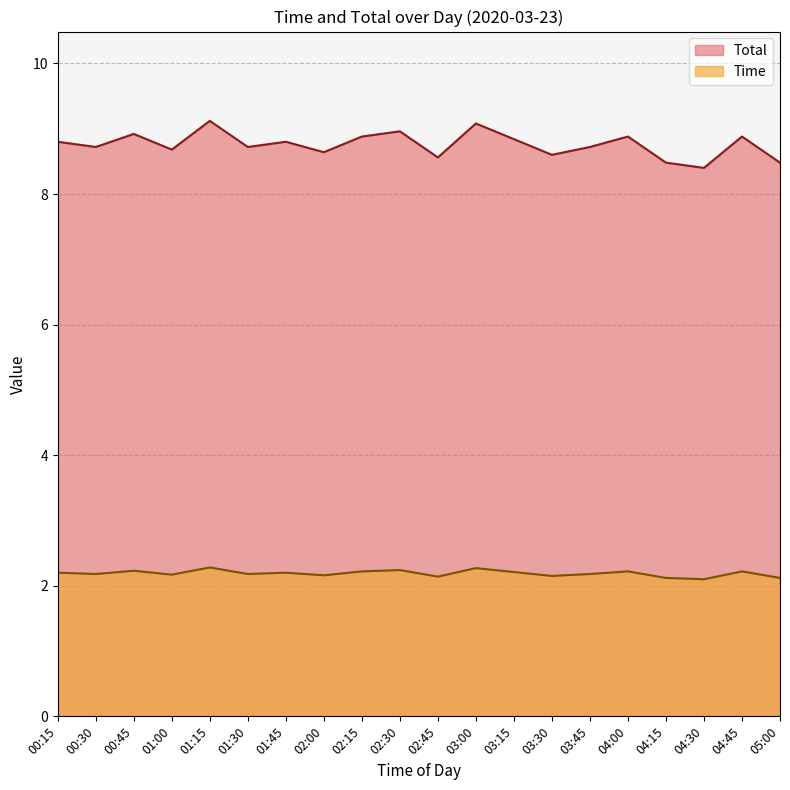

Which series has the largest total across all categories?

Total